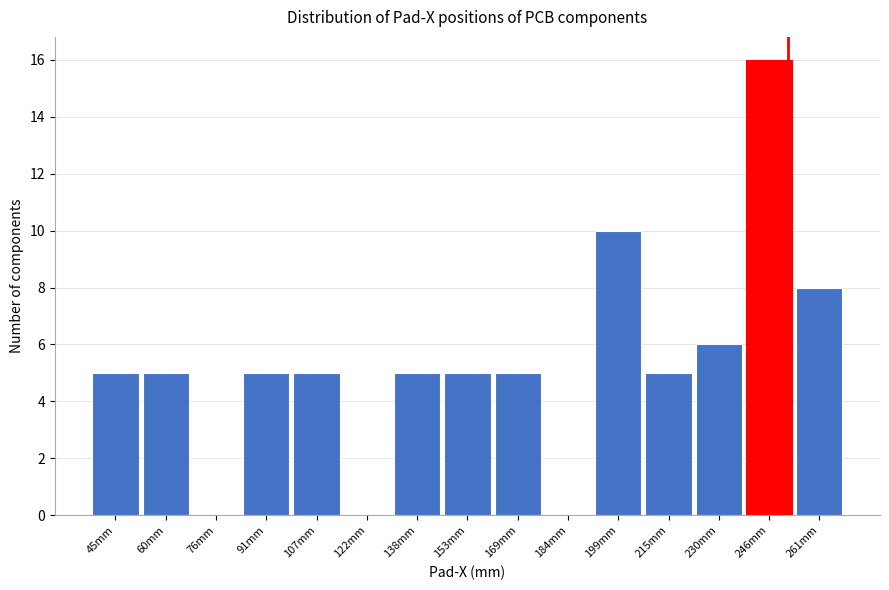

Reading left to right, transcribe this chart: for each bar, give the range it covers on the x-axis and its height. Neither the bar edges nor the heights are printed on the chart, so give them approximately, as read against the axes.

38 to 52: 5
52 to 68: 5
68 to 84: 0
84 to 100: 5
100 to 114: 5
114 to 130: 0
130 to 146: 5
146 to 160: 5
160 to 176: 5
176 to 192: 0
192 to 208: 10
208 to 222: 5
222 to 238: 6
238 to 254: 16
254 to 268: 8